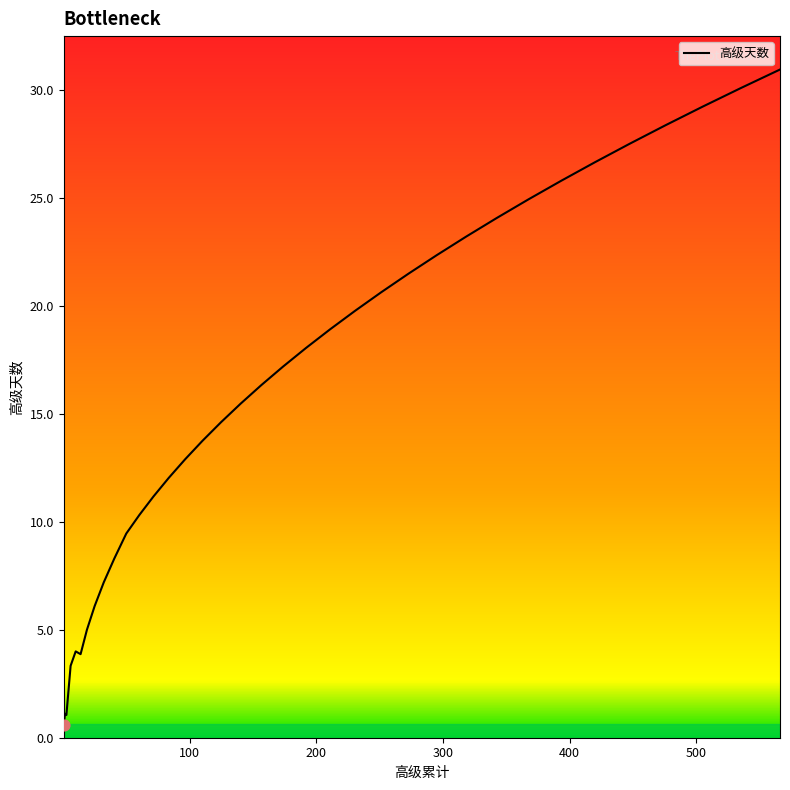

What is the maximum value shown in the chart?

31.0